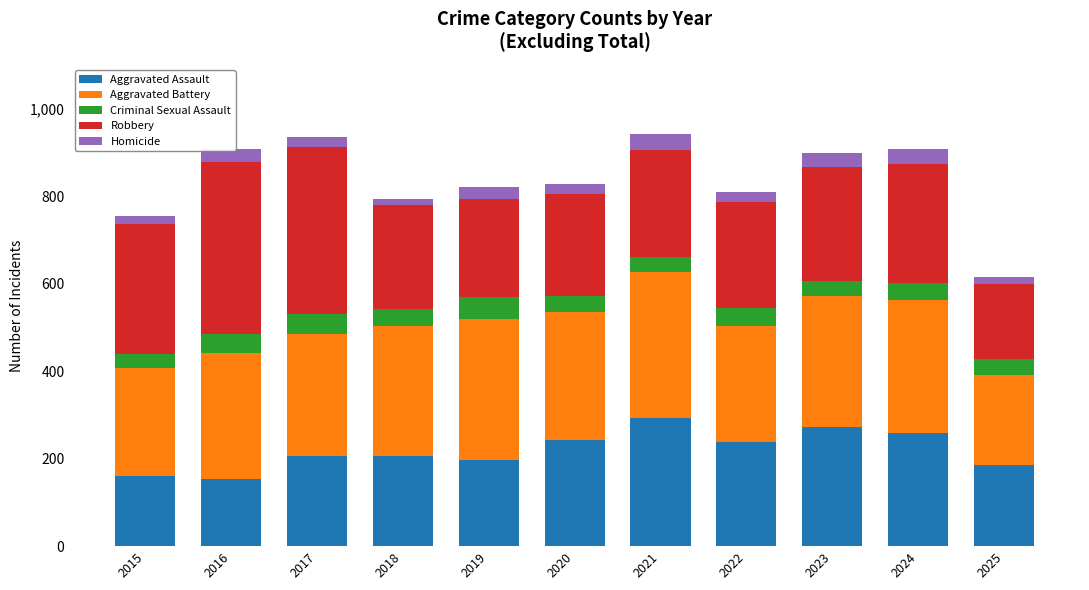

What is the maximum value for Aggravated Assault?

292